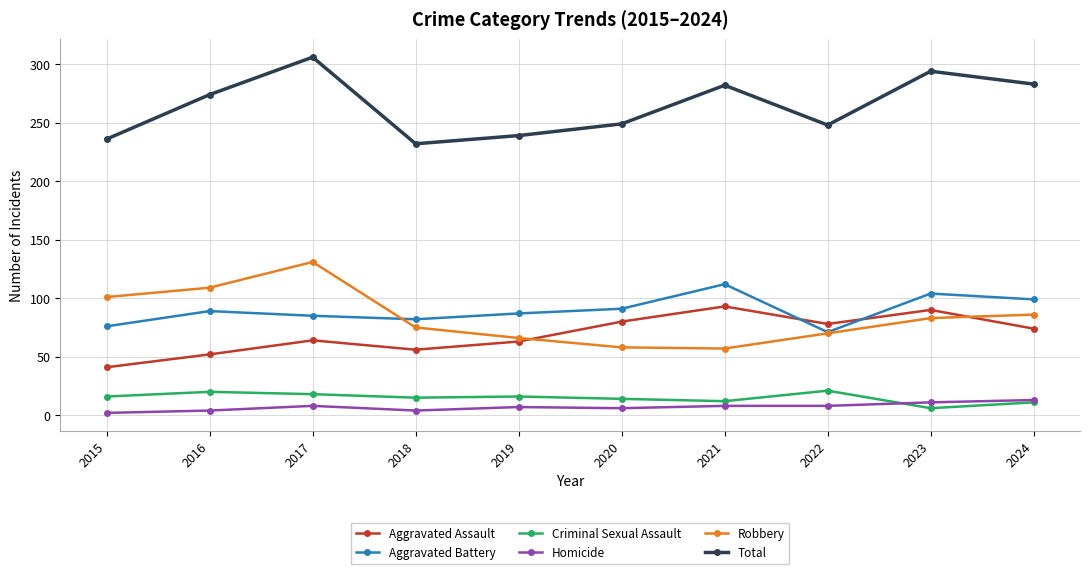

Which category has the highest value in the Aggravated Assault series?

2021